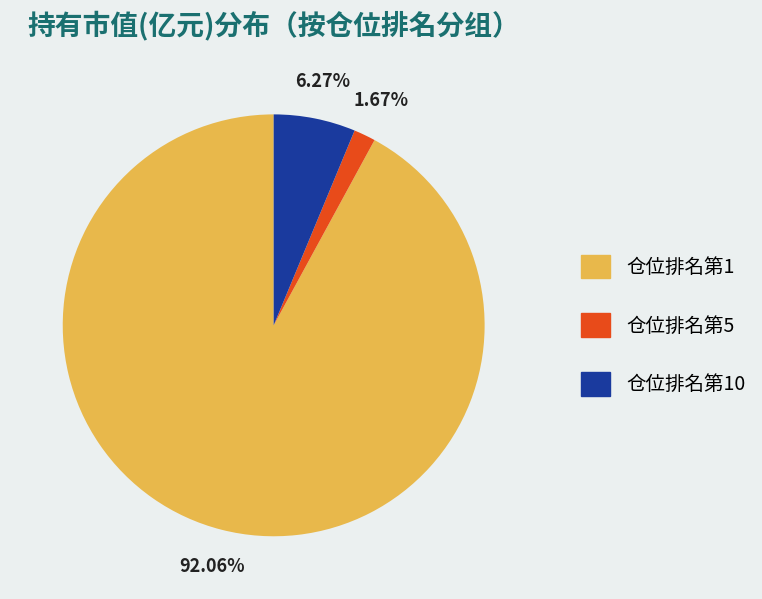

Is there any slice that represents more than half of the pie?

Yes